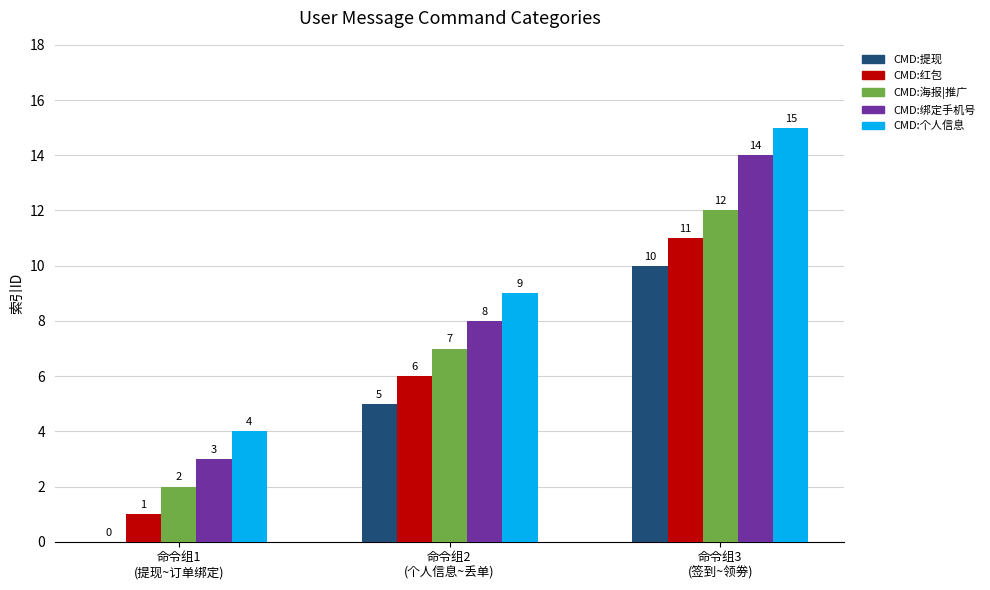

What is the greatest value displayed?

15